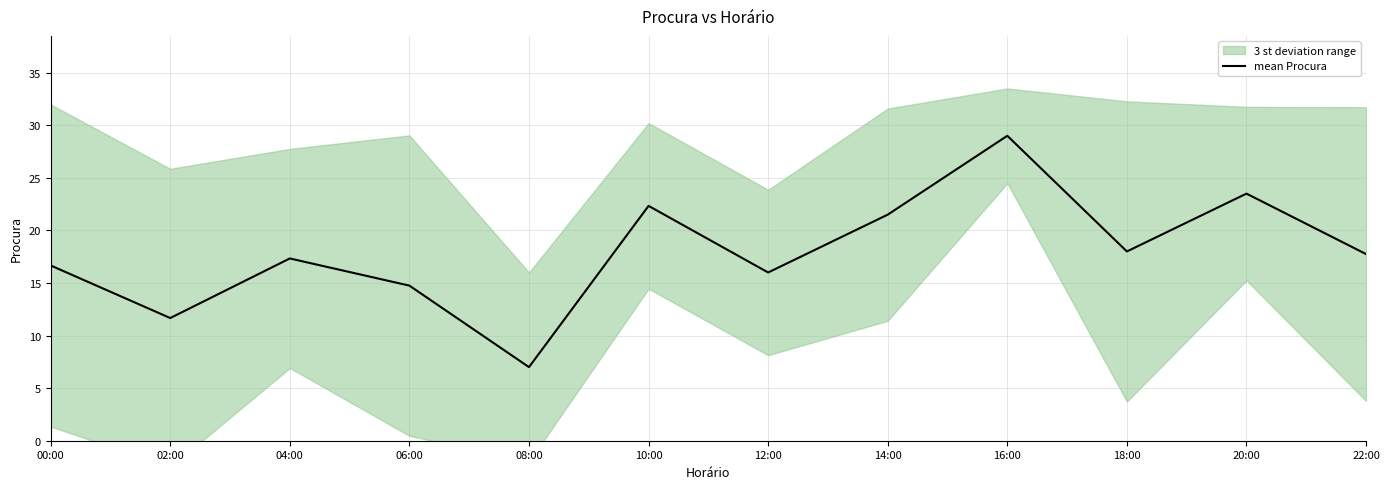

Reading left to right, list all the values displayed in this chart.

16.7	11.7	17.3	14.8	7.0	22.3	16.0	21.5	29.0	18.0	23.5	17.8